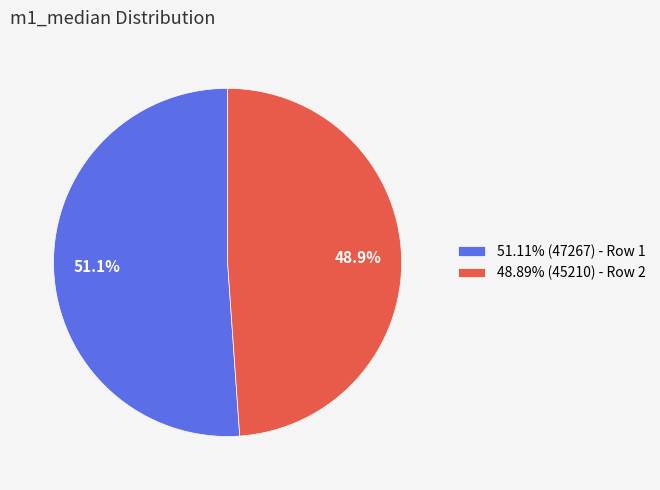

Approximately how many times larger is the value at 51.11% (47267) - Row 1 compared to 48.89% (45210) - Row 2?

1.0